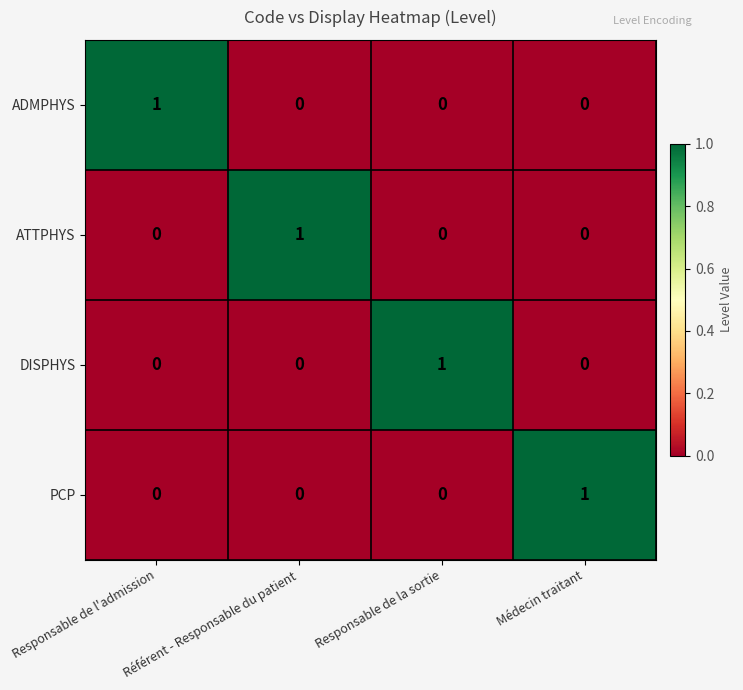

Is it true that ADMPHYS equals 0 at Responsable de la sortie?

True